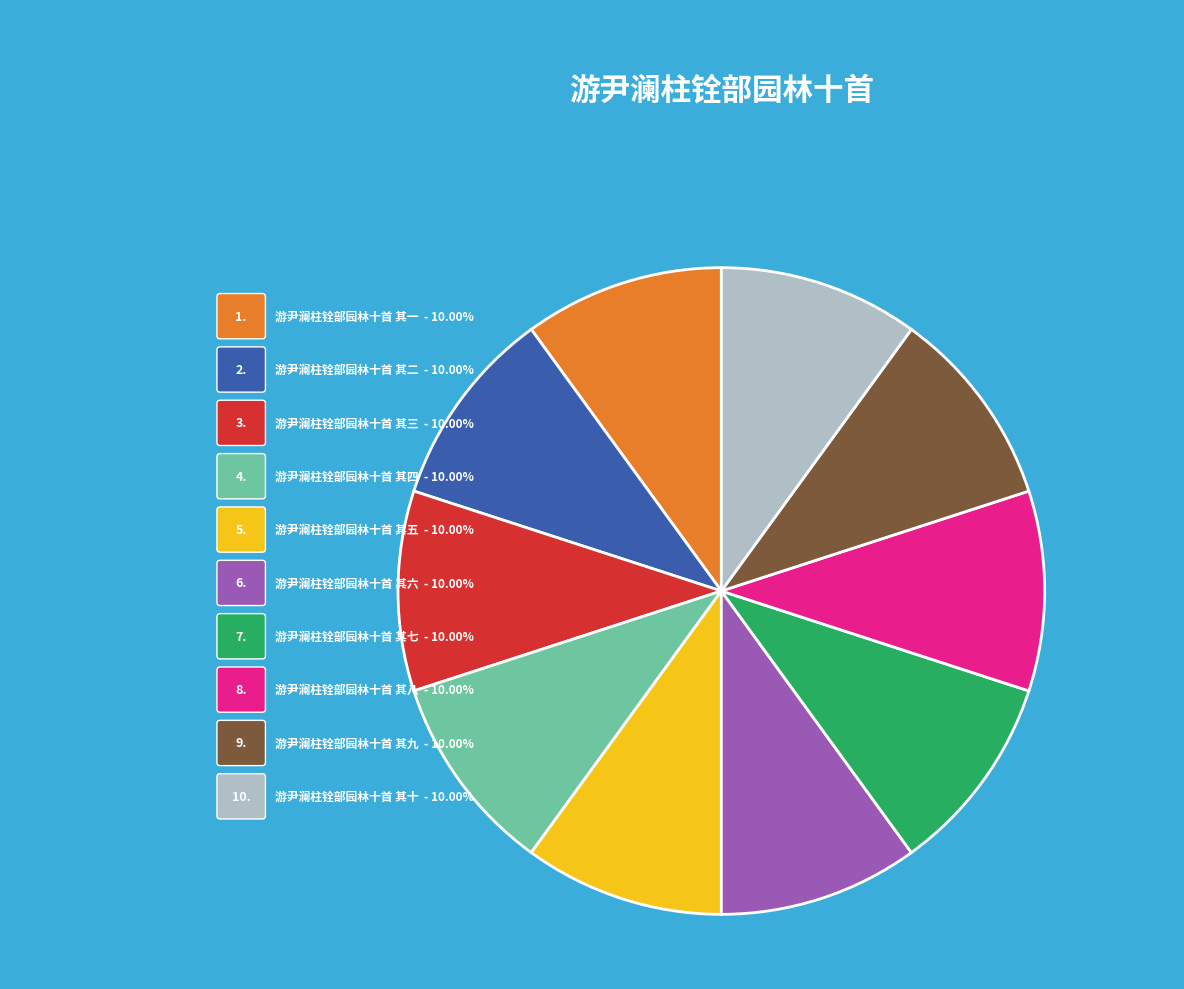

Approximately how many times larger is the value at 游尹澜柱铨部园林十首 其一 compared to 游尹澜柱铨部园林十首 其三?

1.0